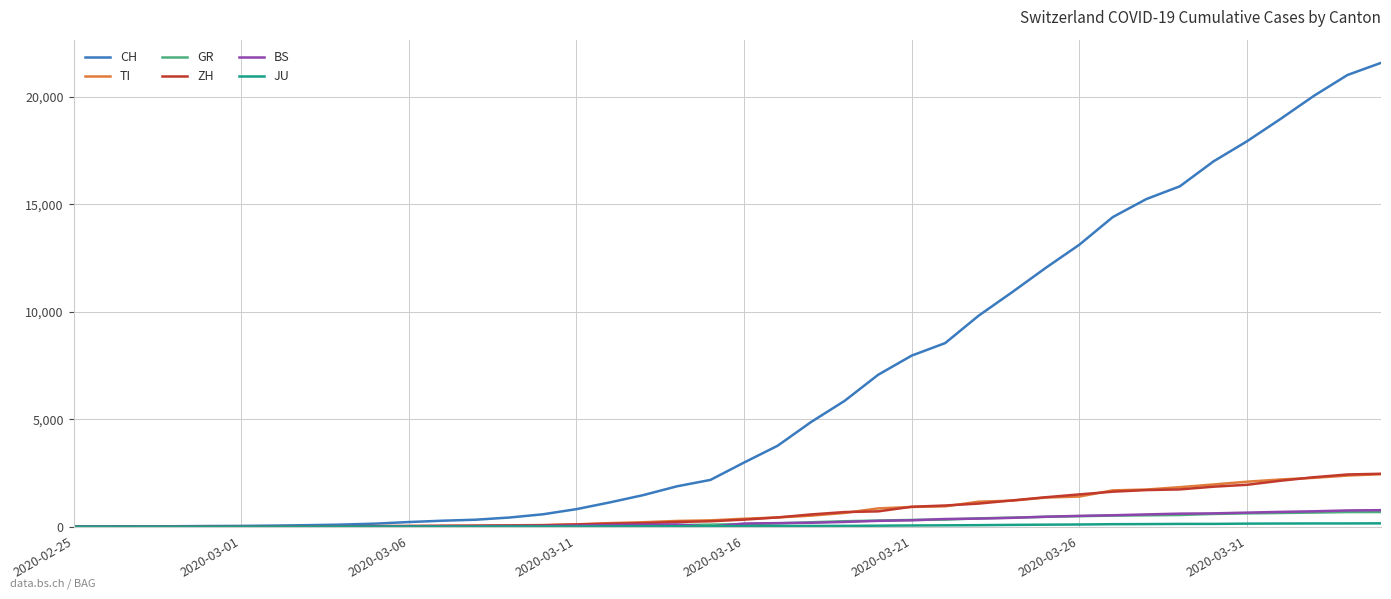

Which series has the largest range (max minus min)?

CH